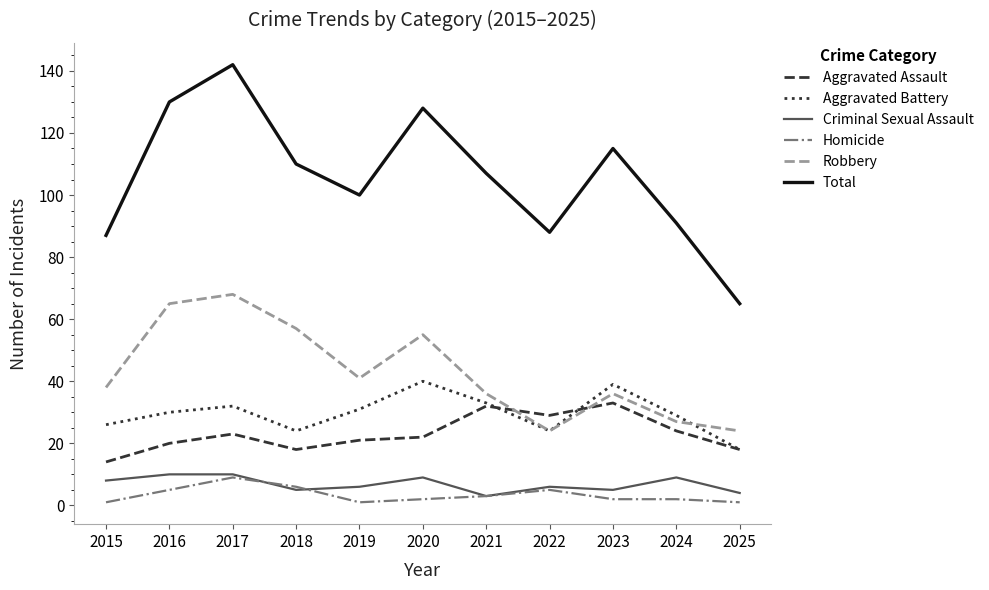

True or false: Robbery has more than 2 points higher than both neighbors.

True